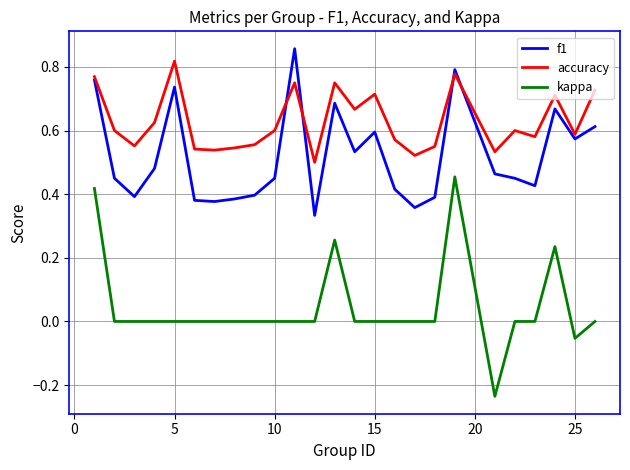

Which series has the largest total across all categories?

accuracy